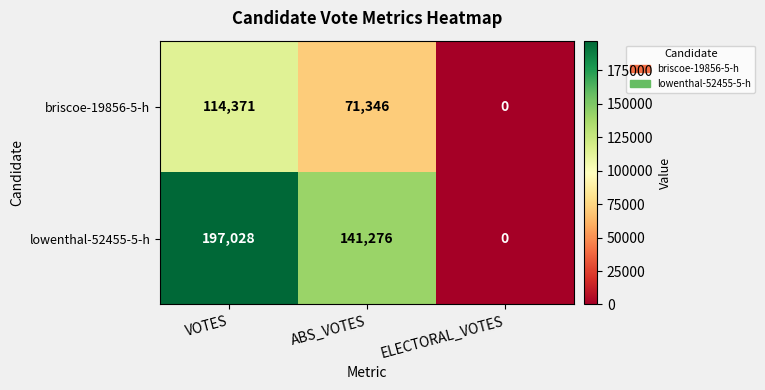

What is the sum of all lowenthal-52455-5-h values?

338304